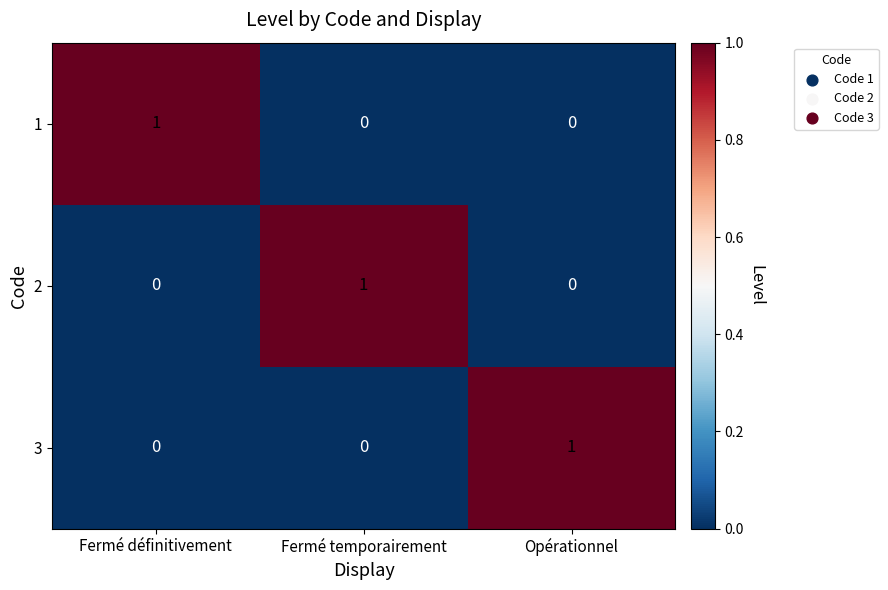

Reading left to right, what are all the values shown in this chart?

1: Fermé définitivement=1	Fermé temporairement=0	Opérationnel=0
2: Fermé définitivement=0	Fermé temporairement=1	Opérationnel=0
3: Fermé définitivement=0	Fermé temporairement=0	Opérationnel=1